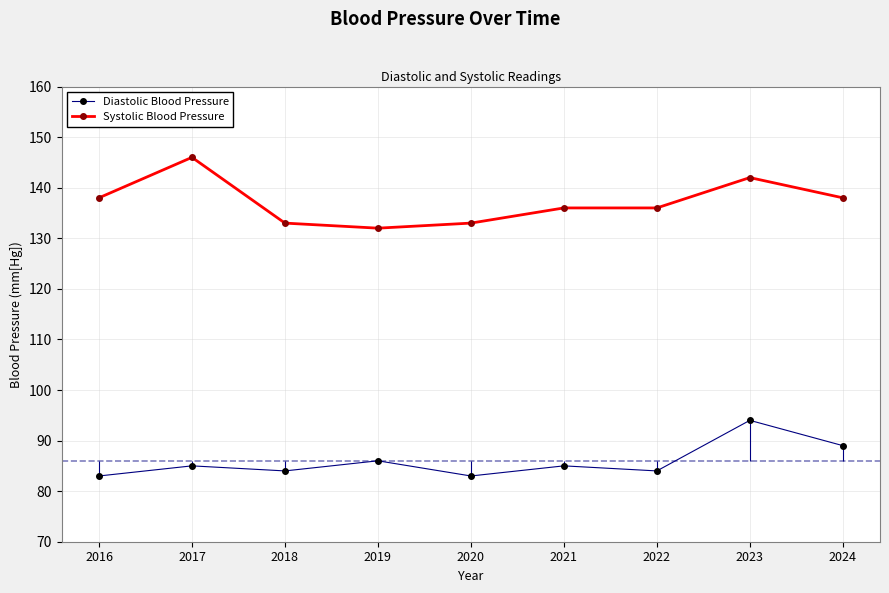

At which category is the sum across all series the highest?

2023